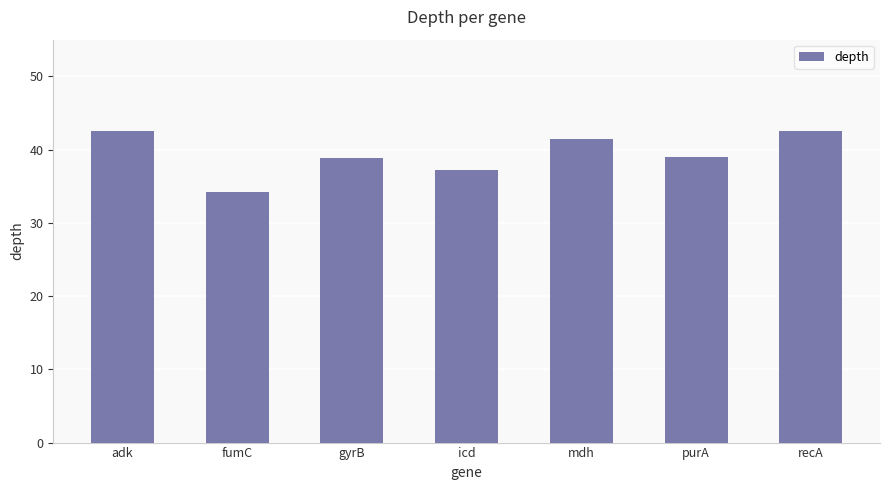

What is the difference between the maximum and second lowest values?

5.4